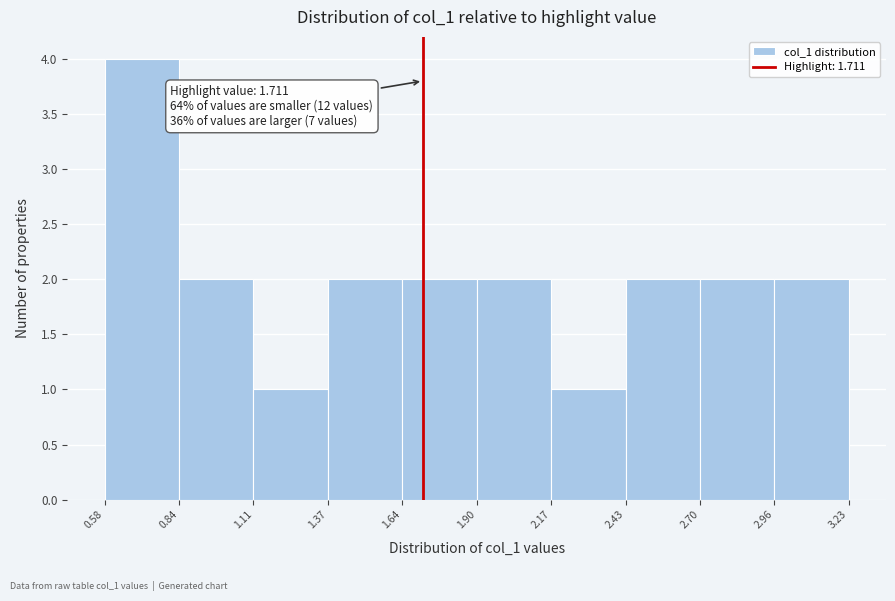

Which range on the x-axis has the tallest bar?

0.58 to 0.84